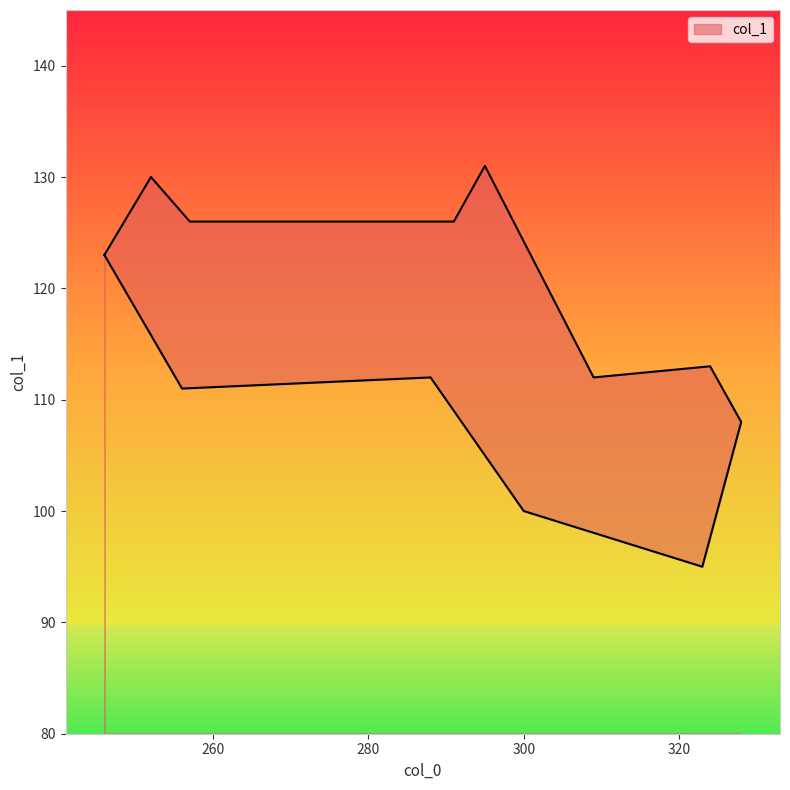

Reading left to right, what are all the values shown in this chart?

246=123	256=111	288=112	300=100	323=95	328=108	324=113	309=112	295=131	291=126	257=126	252=130	246=123